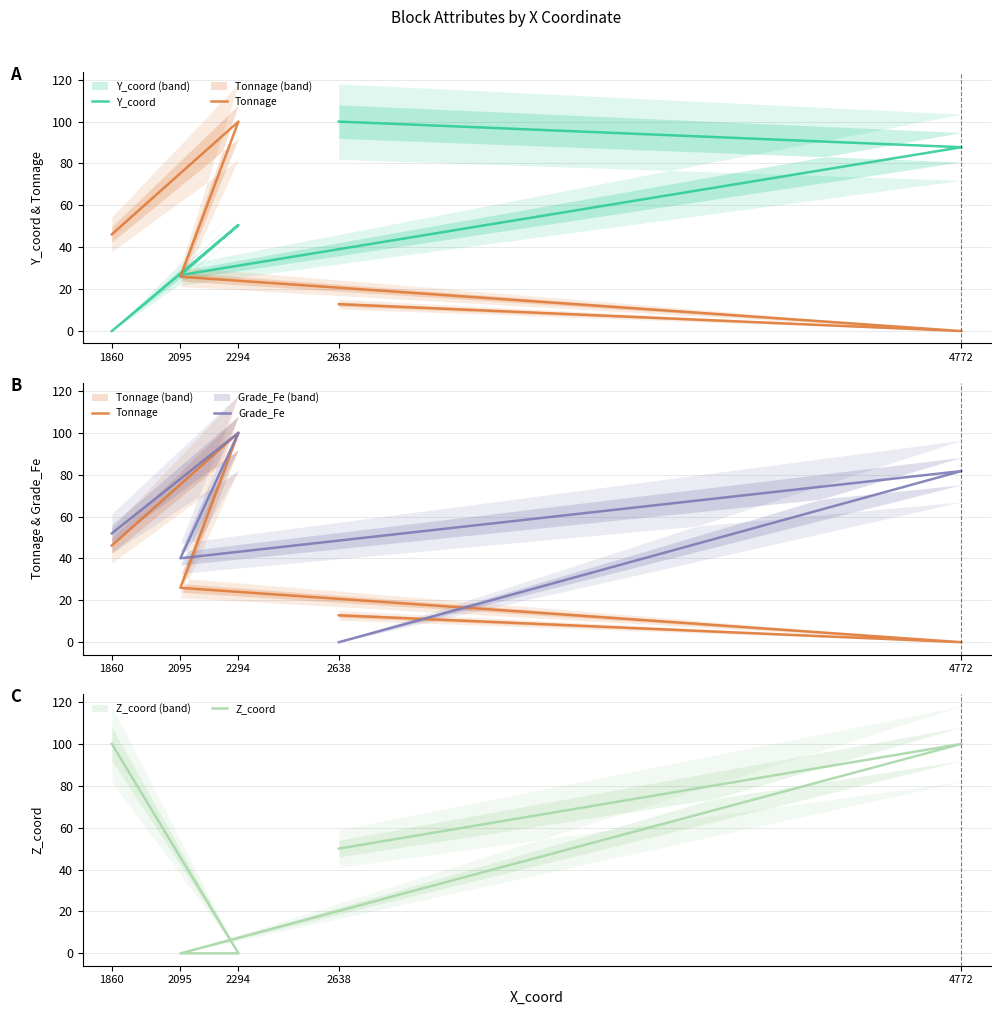

Which series has the widest spread of values?

Y_coord